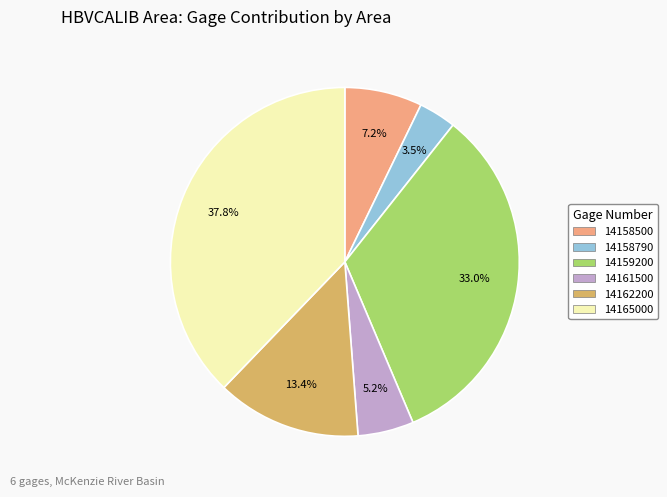

Which category has the smallest portion of the pie?

14158790